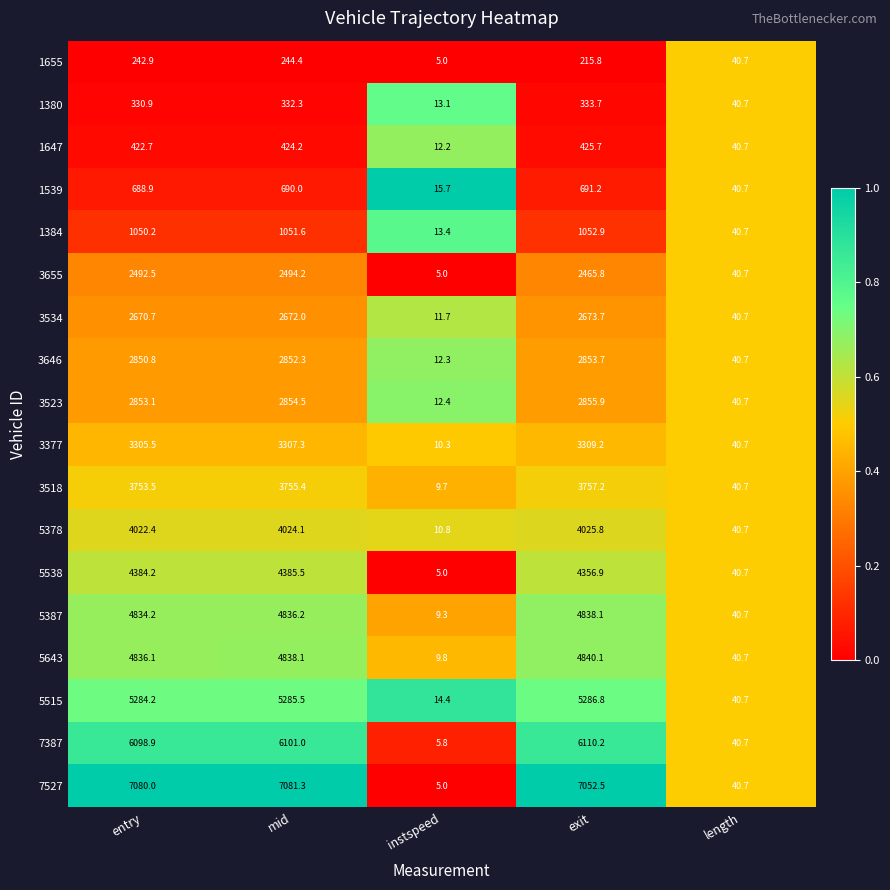

Is it true that 3646 equals 2853.7 at exit?

True